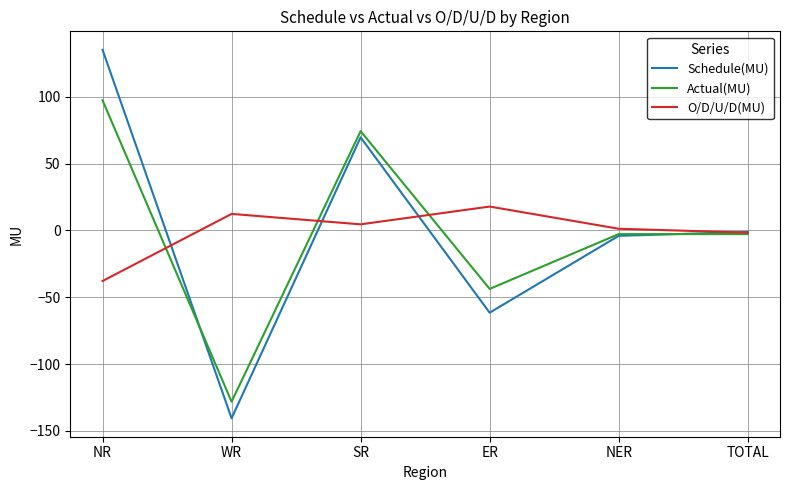

Is it true that Actual(MU) equals -68.9 at ER?

False